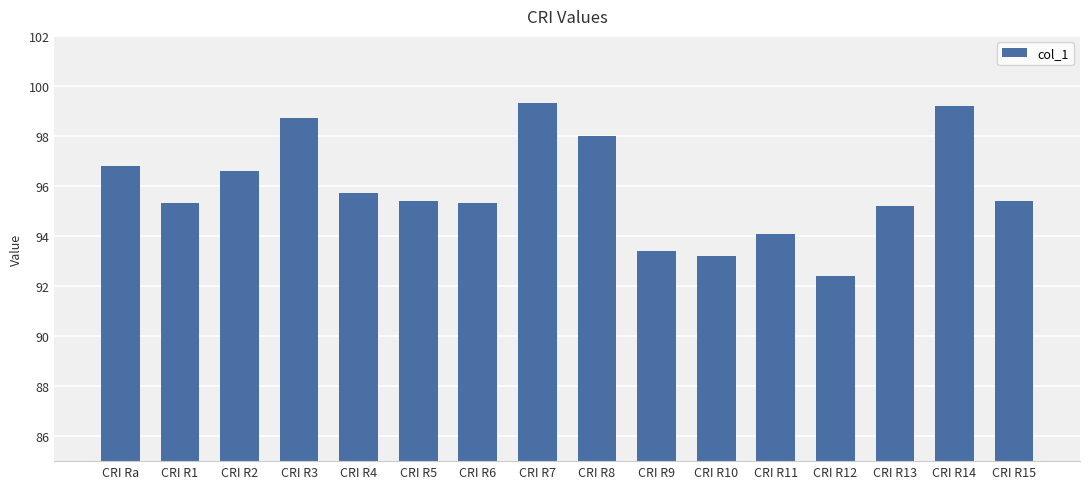

The value at CRI R10 is 93.2. True or false?

True